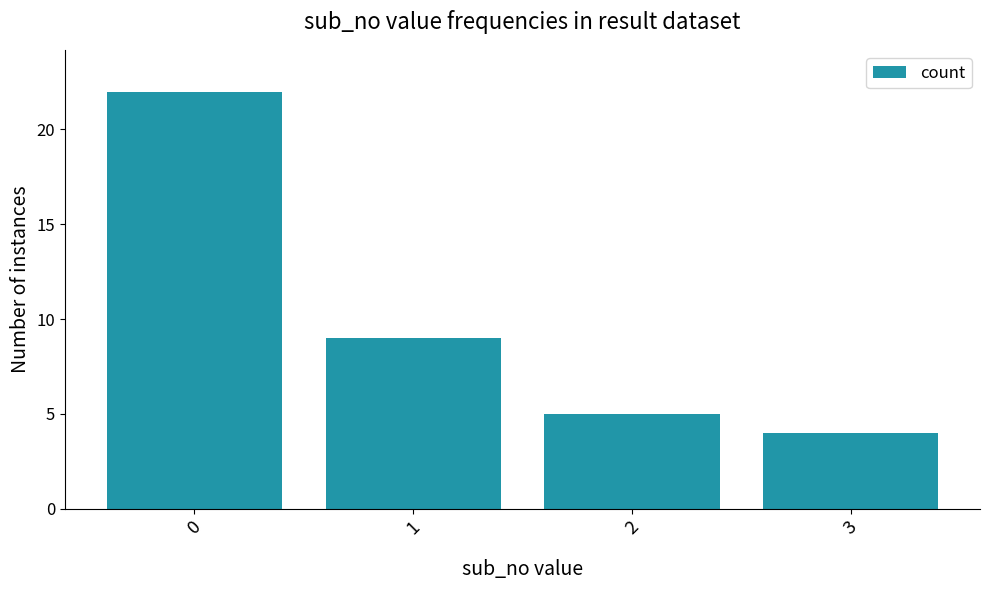

How many bars are there in total?

4